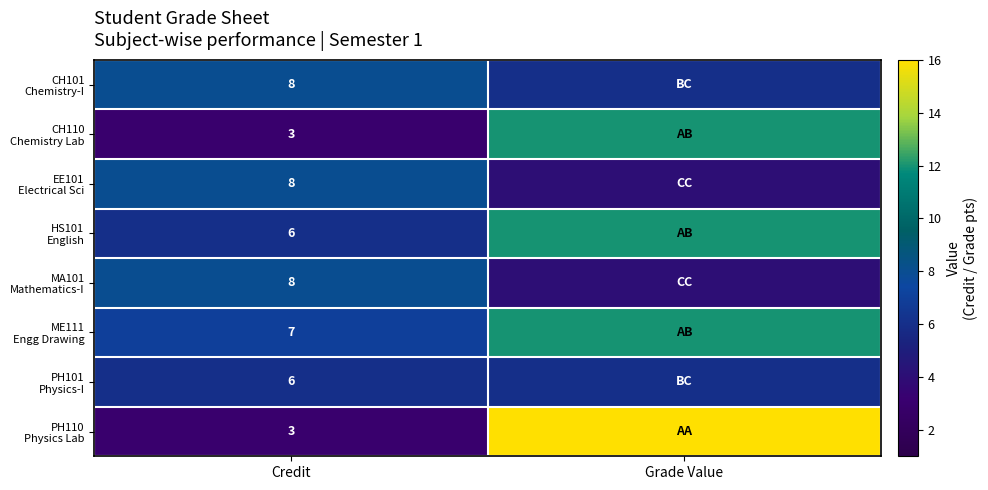

What is the difference between the highest and lowest values at Credit?

5